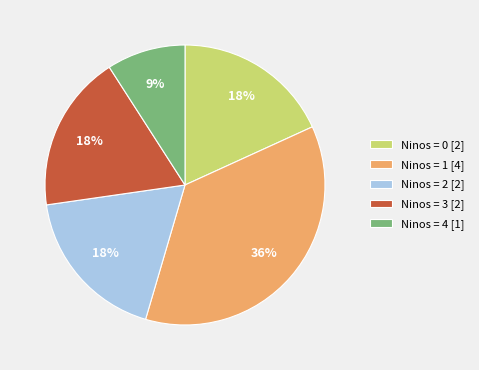

Which slice is the largest?

Ninos = 1 [4]